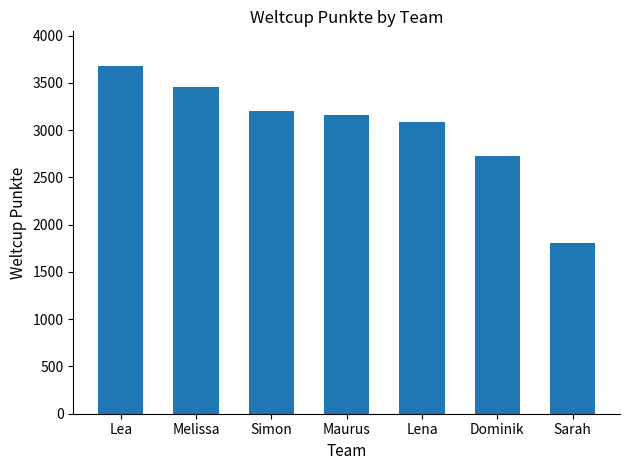

Are the bars horizontal?

No